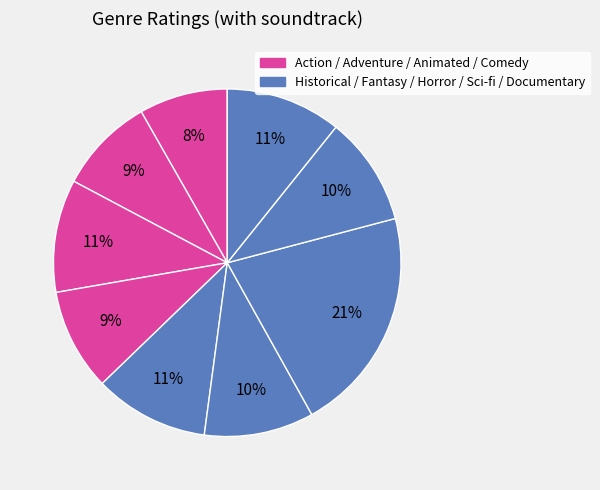

Count the number of slices in the pie.

9